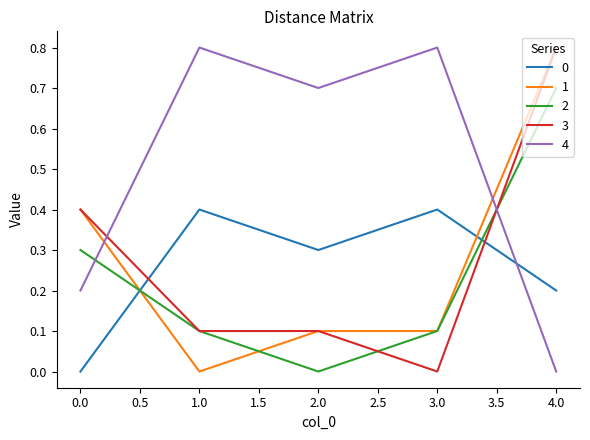

The 2 series shows 0.3 at 0.0. True or false?

True